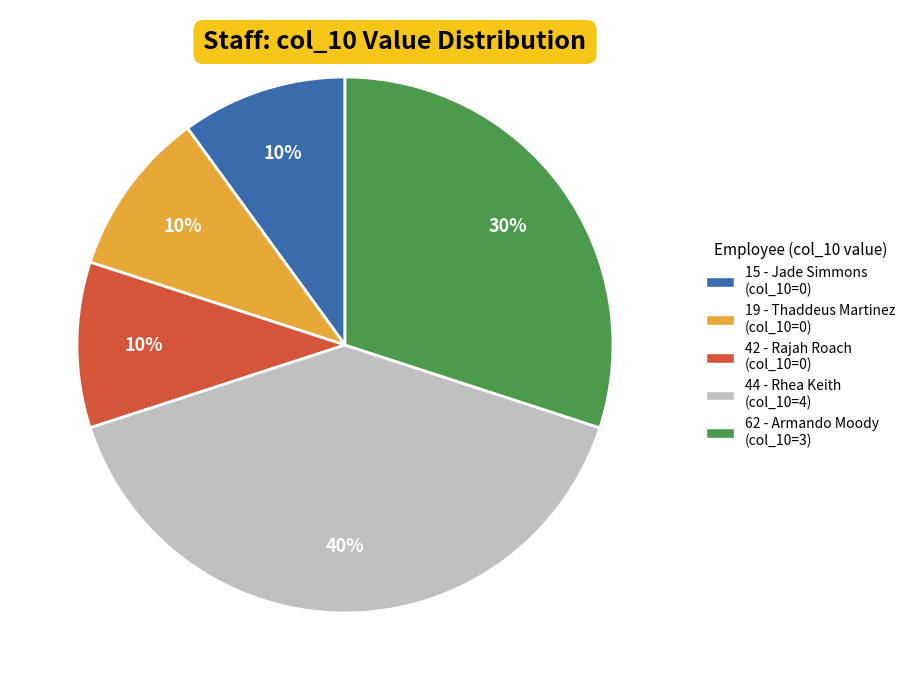

The 62 - Armando Moody slice represents 38% of the pie. True or false?

False